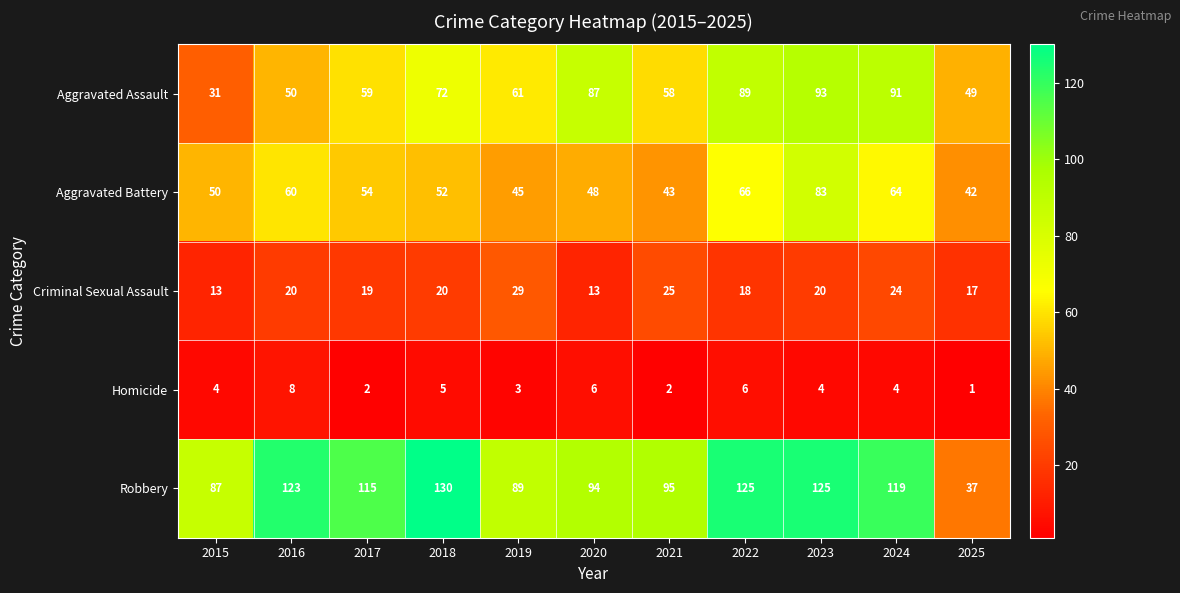

How many data points does each series have?

11